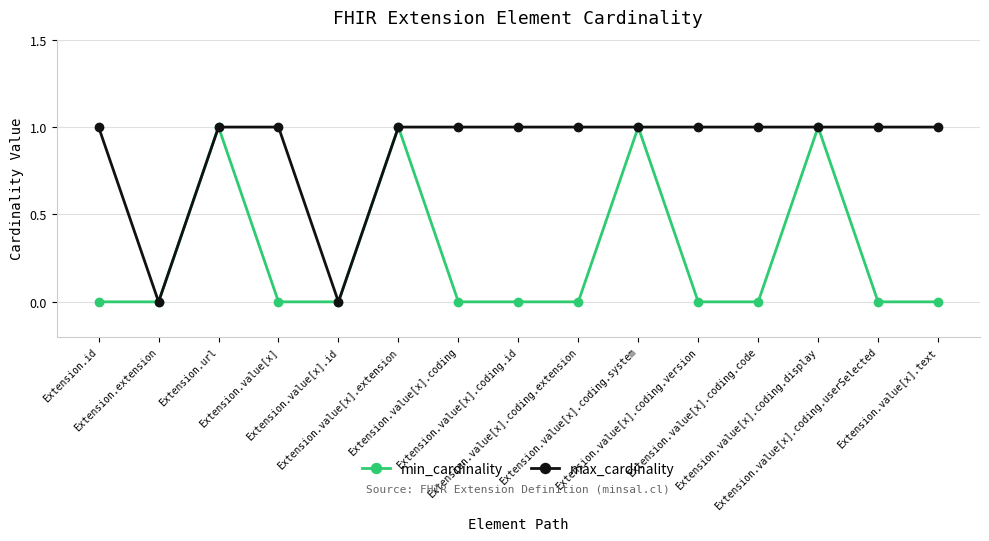

How many series are shown in this chart?

2